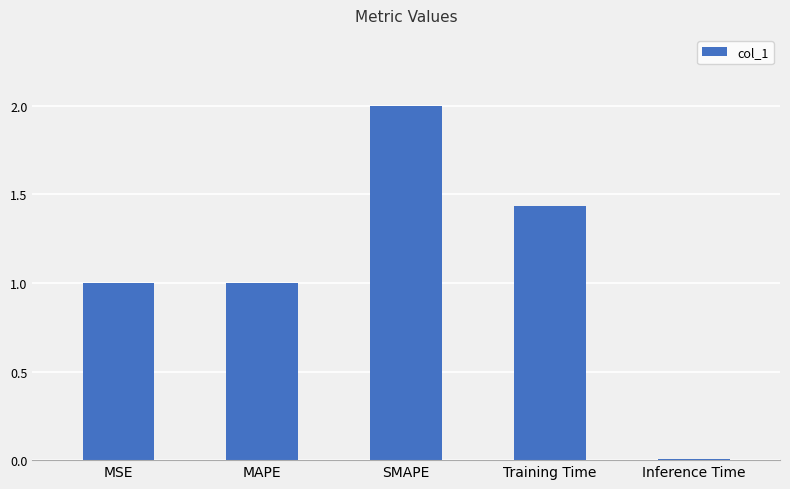

What is the sum of all values?

5.4